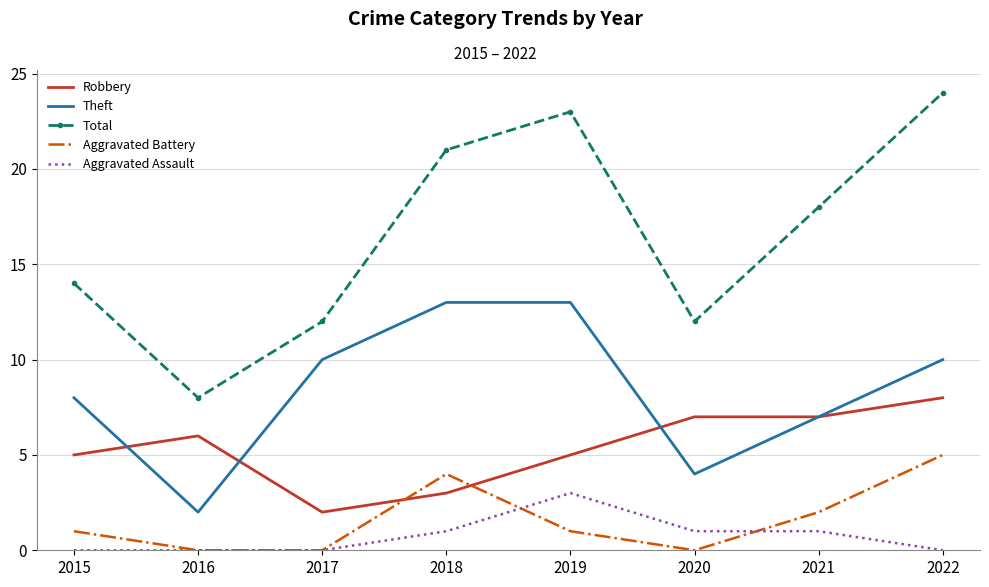

Reading right to left, transcribe all the data shown in this chart.

Robbery: 2022=8	2021=7	2020=7	2019=5	2018=3	2017=2	2016=6	2015=5
Theft: 2022=10	2021=7	2020=4	2019=13	2018=13	2017=10	2016=2	2015=8
Total: 2022=24	2021=18	2020=12	2019=23	2018=21	2017=12	2016=8	2015=14
Aggravated Battery: 2022=5	2021=2	2020=0	2019=1	2018=4	2017=0	2016=0	2015=1
Aggravated Assault: 2022=0	2021=1	2020=1	2019=3	2018=1	2017=0	2016=0	2015=0